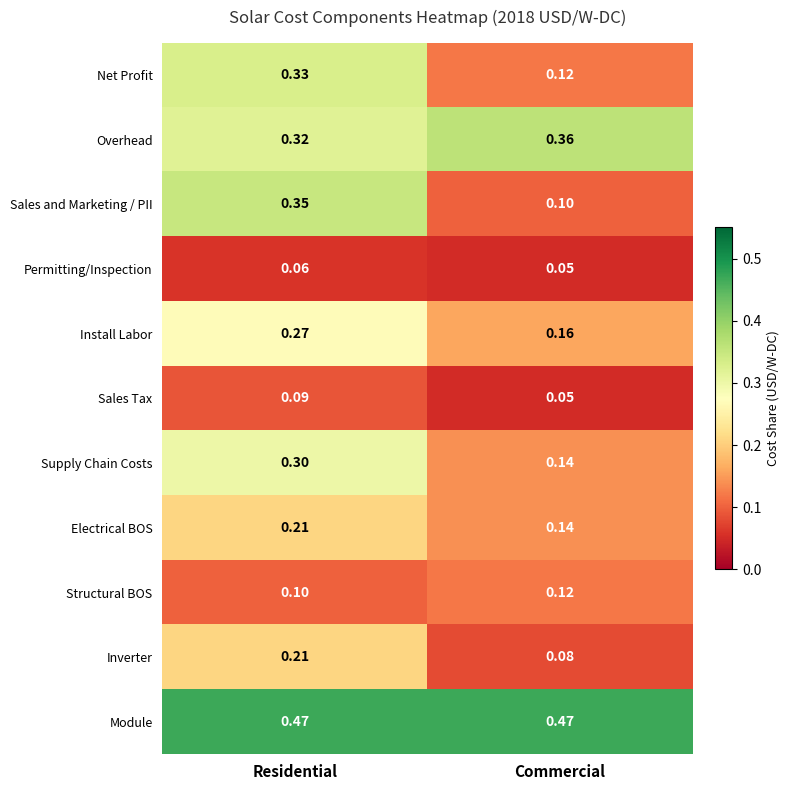

Is the value of Permitting/Inspection at Residential greater than the value of Net Profit at Commercial?

No